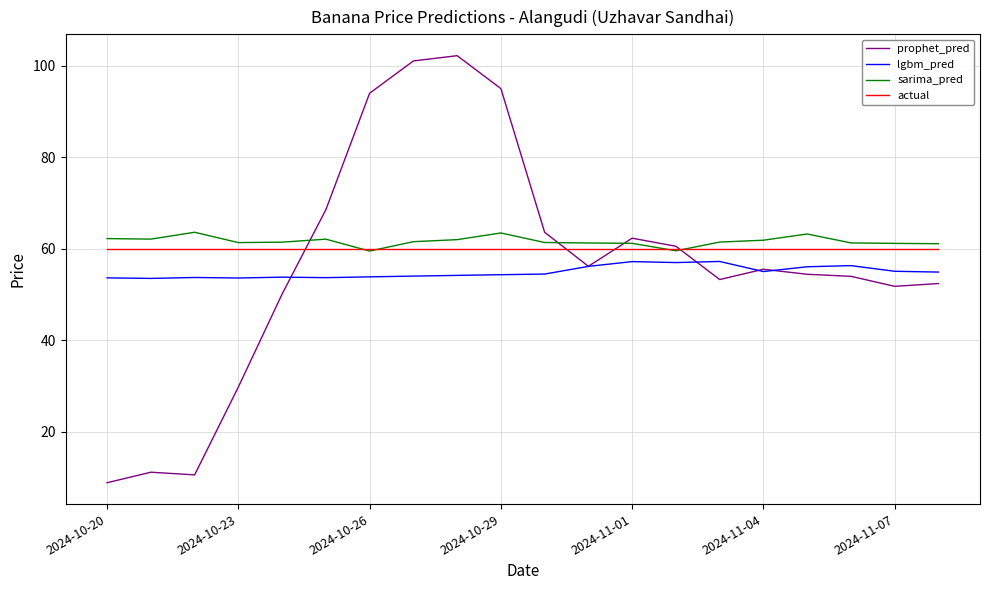

What is the average value of the lgbm_pred series?

54.9